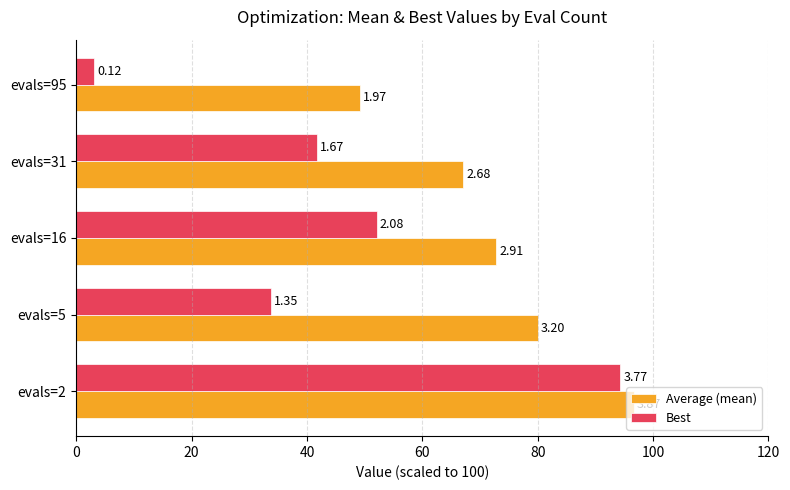

What is the difference between the second highest and minimum values in the Average (mean) series?

30.9